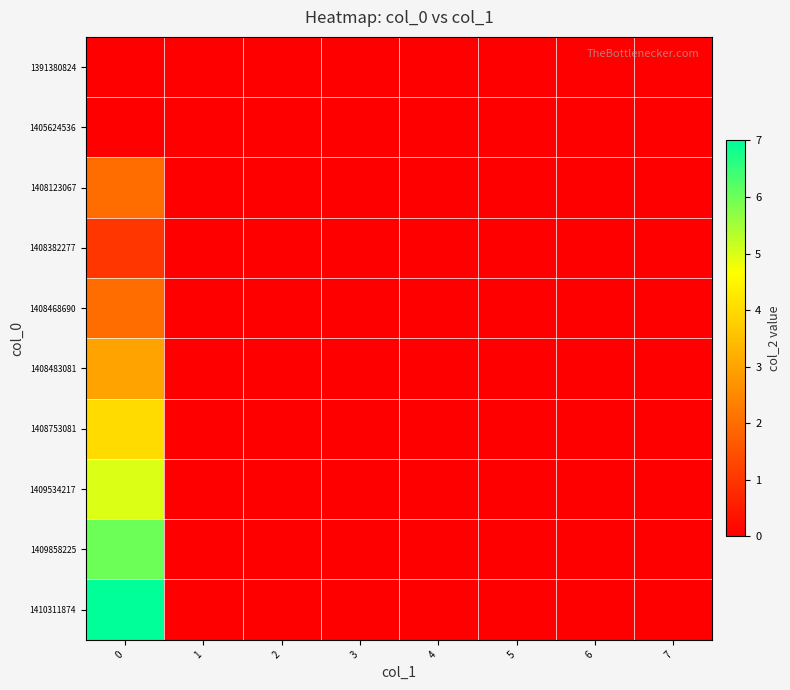

What is the greatest value displayed?

7